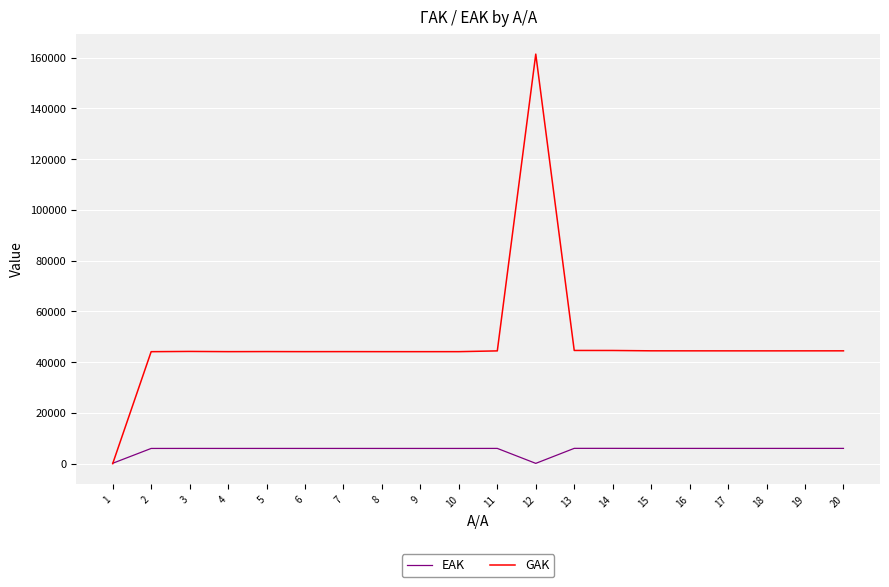

What is the maximum value for EAK?

6032